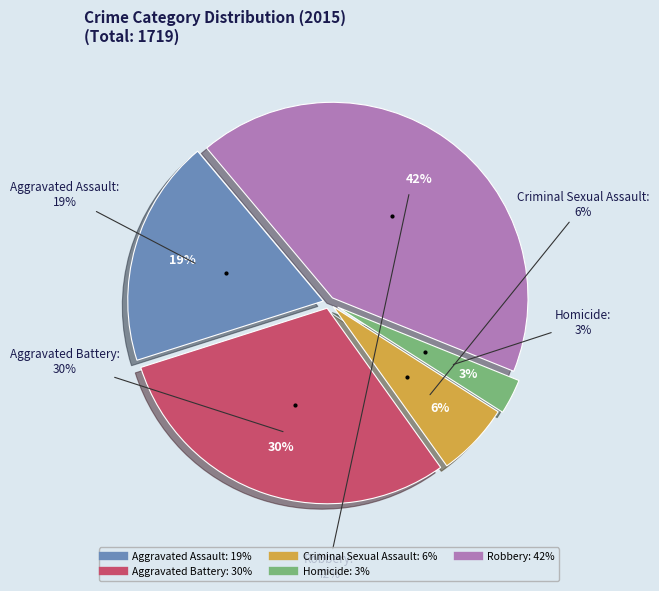

Is there any slice that represents more than half of the pie?

No